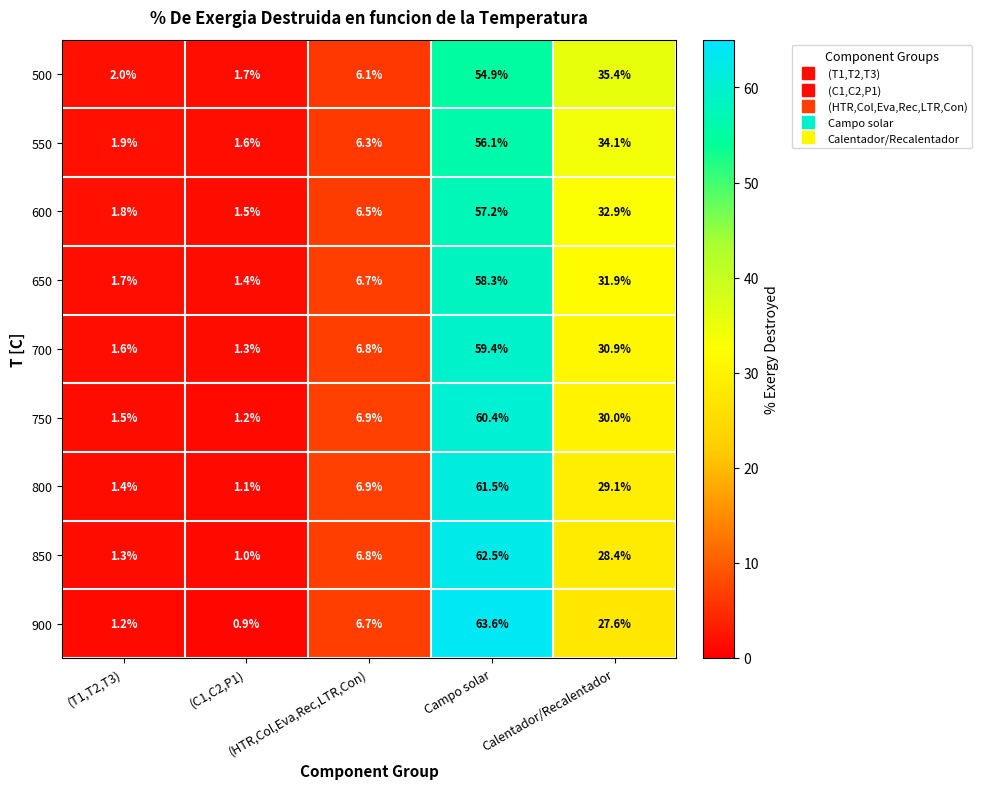

Rank the series by their maximum value, from lowest to highest.

500, 550, 600, 650, 700, 750, 800, 850, 900